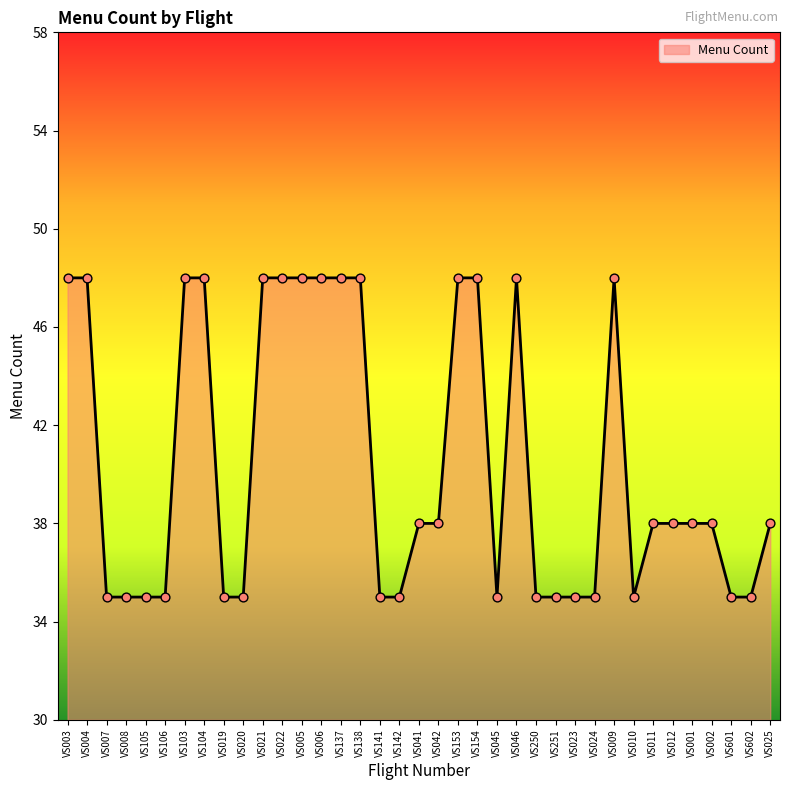

Which has a higher value, VS046 or VS012?

VS046